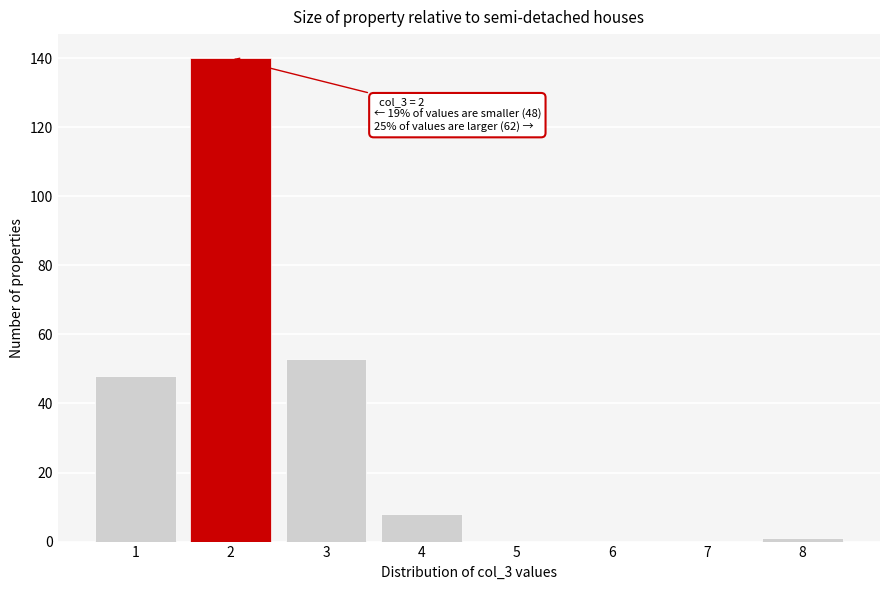

Reading left to right, extract all data points from this chart.

1=48	2=140	3=53	4=8	5=0	6=0	7=0	8=1